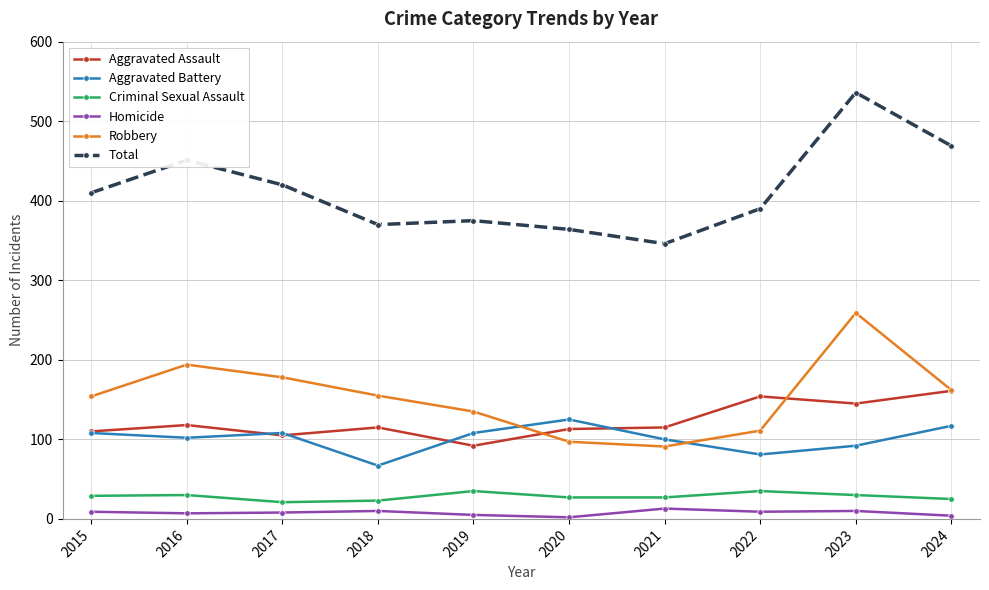

What is the lowest value of the Criminal Sexual Assault series?

21